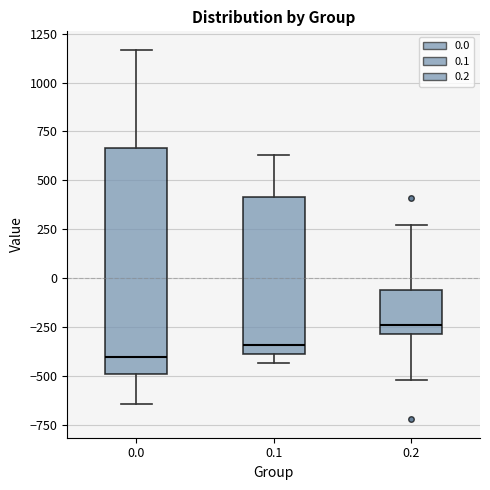

Reading left to right, read every box against the y-axis: the position of its median line, the range the box covers, and the ends of its whiskers. The values are not printed on the chart, so give them approximately, as read against the axis.

0.0: median -400, box -500 to 650, whiskers -650 to 1150
0.1: median -350, box -400 to 400, whiskers -450 to 650
0.2: median -250, box -300 to -50, whiskers -500 to 250